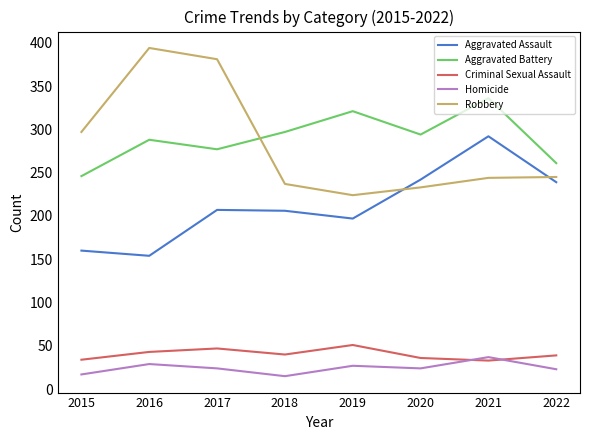

The value of Aggravated Assault at 2021 is 292. True or false?

True